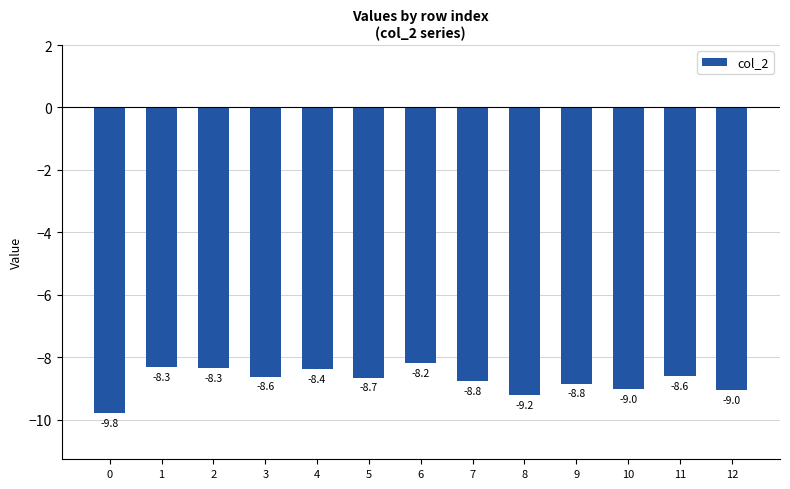

What is the change in value from 6 to 8?

-1.0